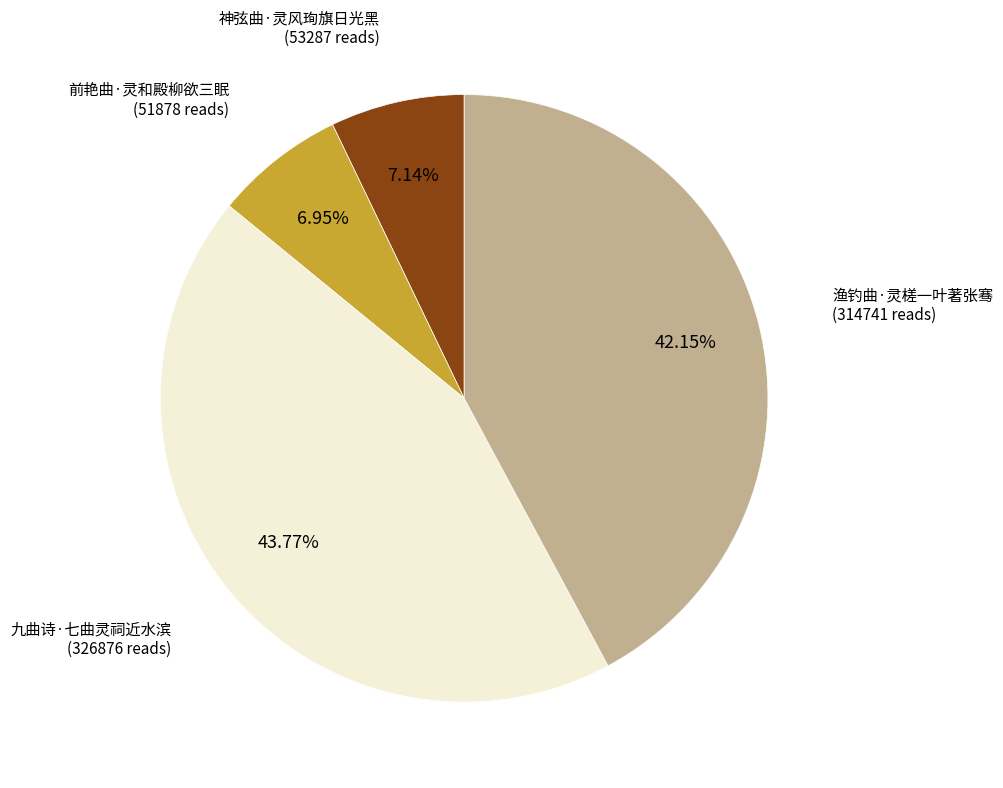

True or false: 神弦曲·灵风珣旗日光黑 accounts for 16% of the total.

False